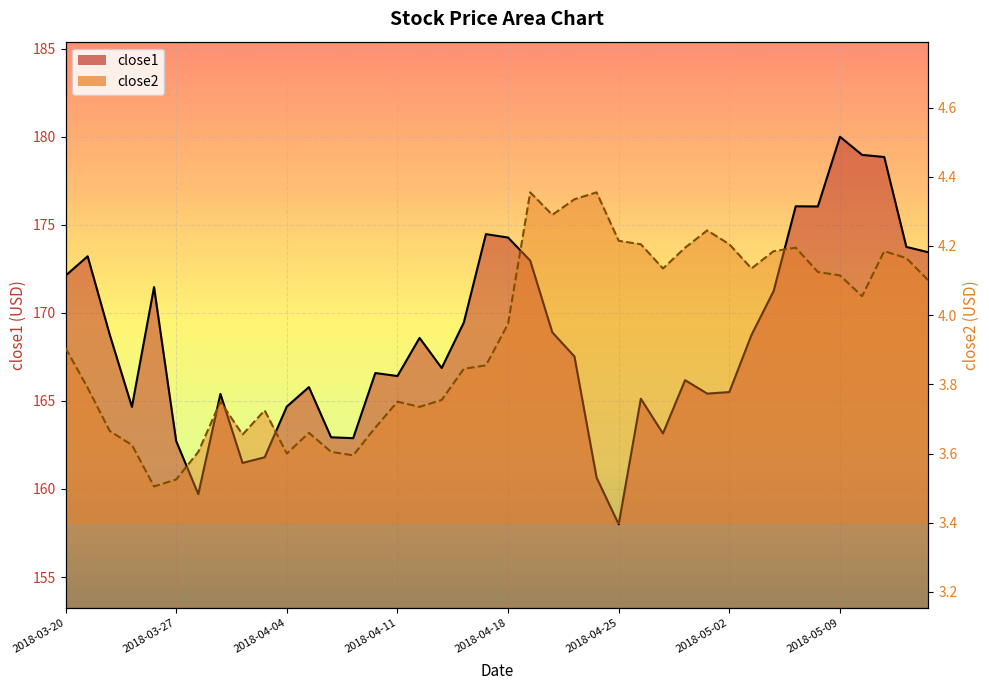

How many lines are shown in the chart?

2